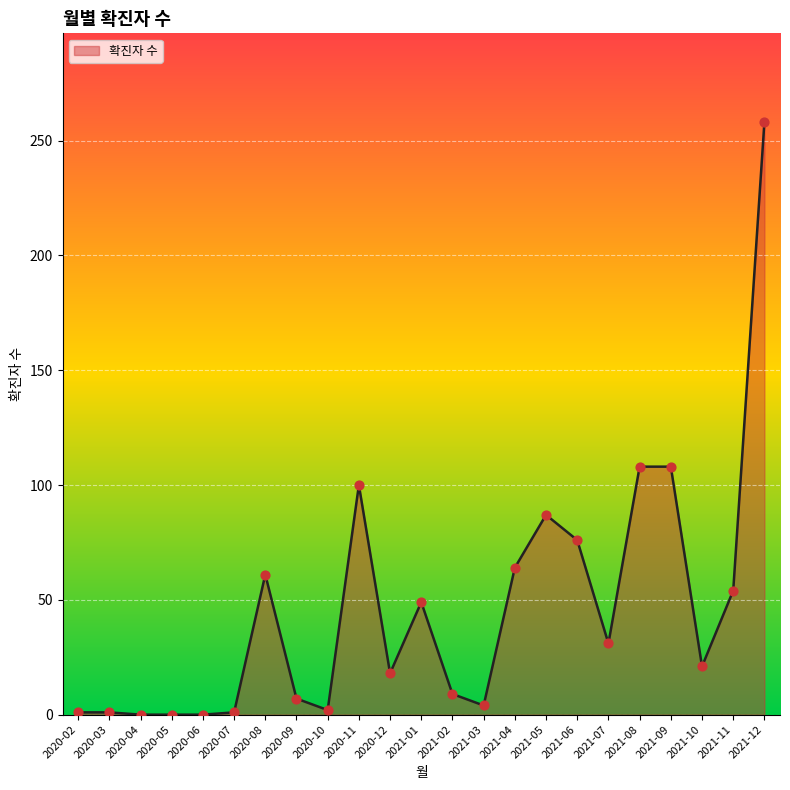

What is the change in value from 2020-03 to 2020-10?

+1